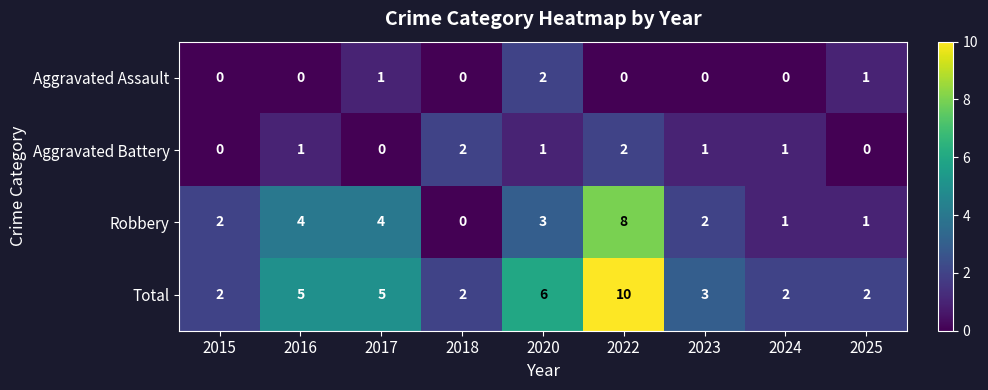

The Aggravated Battery series shows -1 at 2017. True or false?

False